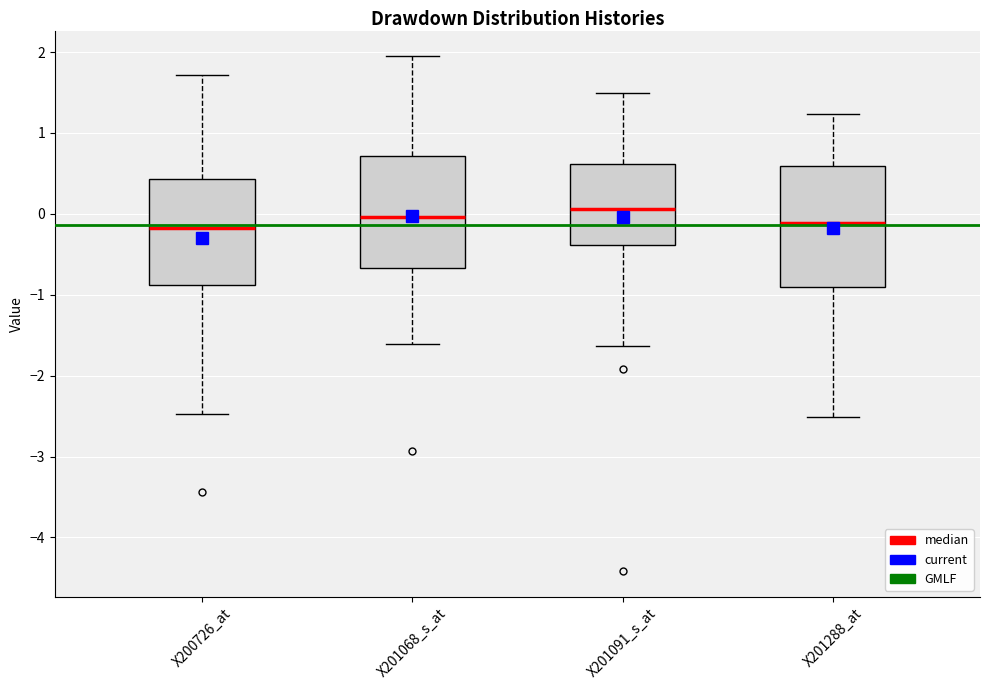

Reading left to right, transcribe this box plot: for each box, give where its median line is, the range the box spans, and where its two whiskers end, as read against the y-axis. The values are not printed on the chart, so give them approximately, as read against the axis.

X200726_at: median -0.2, box -0.9 to 0.4, whiskers -2.5 to 1.7
X201068_s_at: median 0.0, box -0.7 to 0.7, whiskers -1.6 to 1.9
X201091_s_at: median 0.1, box -0.4 to 0.6, whiskers -1.6 to 1.5
X201288_at: median -0.1, box -0.9 to 0.6, whiskers -2.5 to 1.2